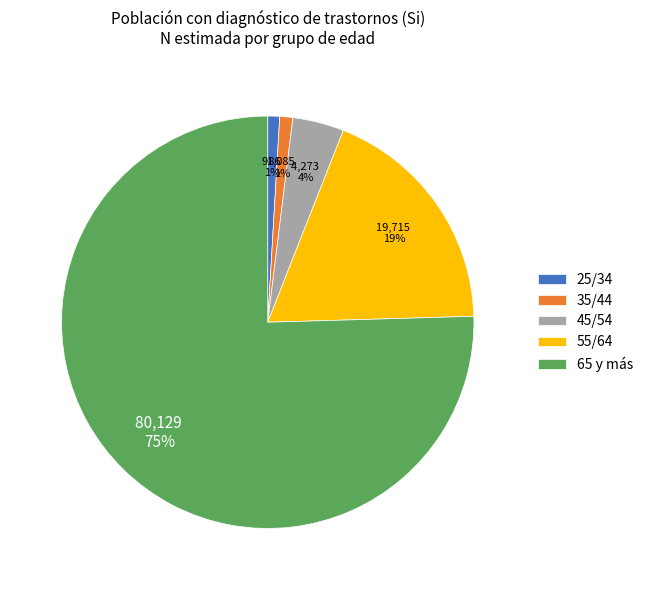

To the nearest percent, what portion does 45/54 represent?

4%